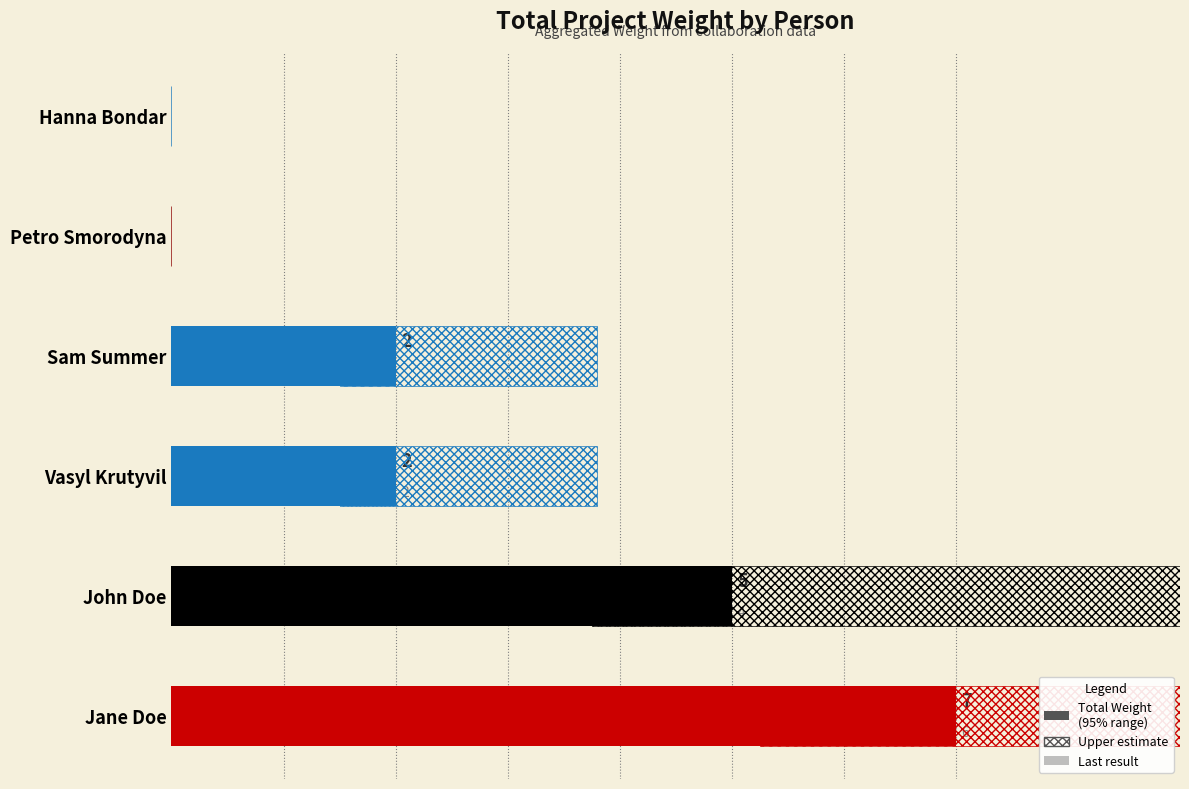

What is the highest value of the Total Weight series?

7